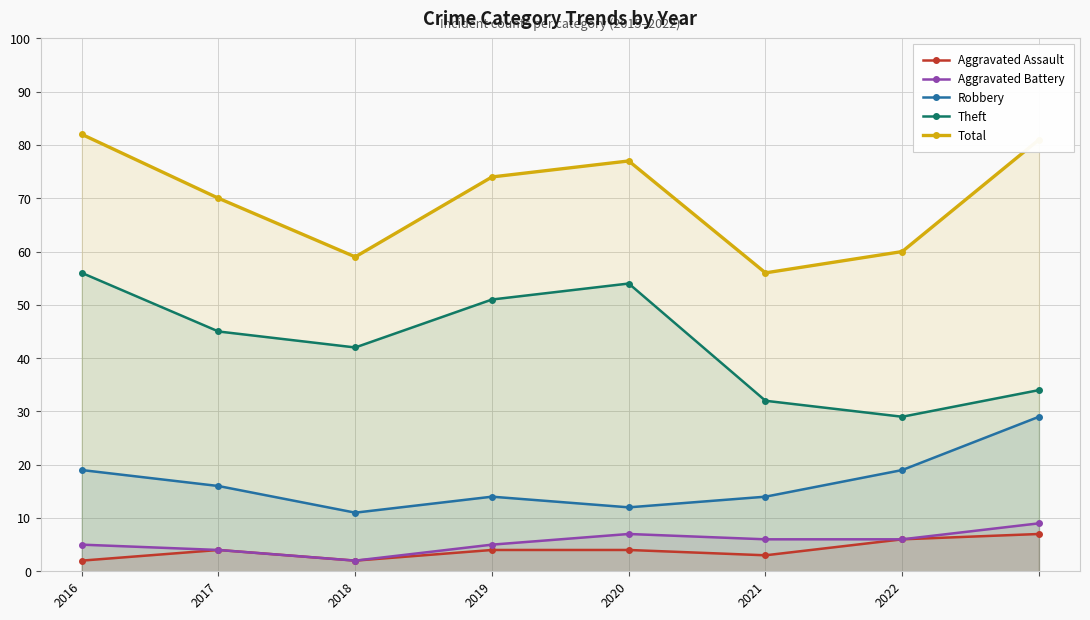

In Total, how many points are lower than both neighbors (excluding endpoints)?

2